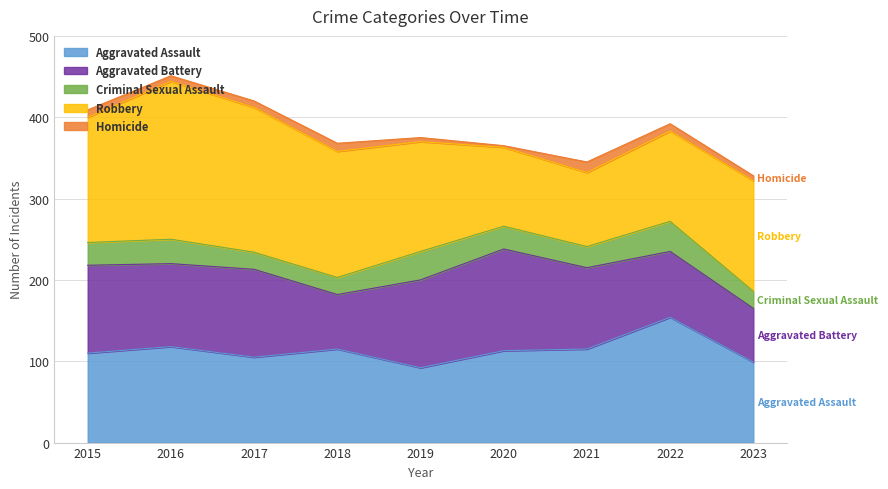

True or false: Aggravated Battery and Aggravated Assault cross at least once.

True